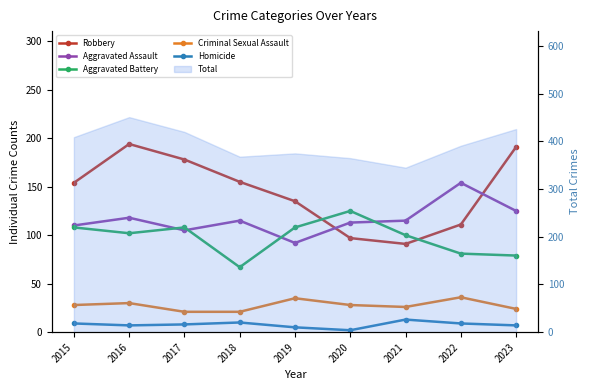

What is the minimum value shown in the chart?

2